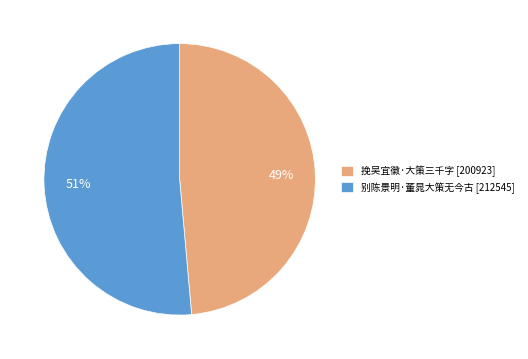

Combined, do 别陈景明·董晁大策无今古 [212545] and 挽吴宜徽·大策三千字 [200923] account for over 50%?

Yes